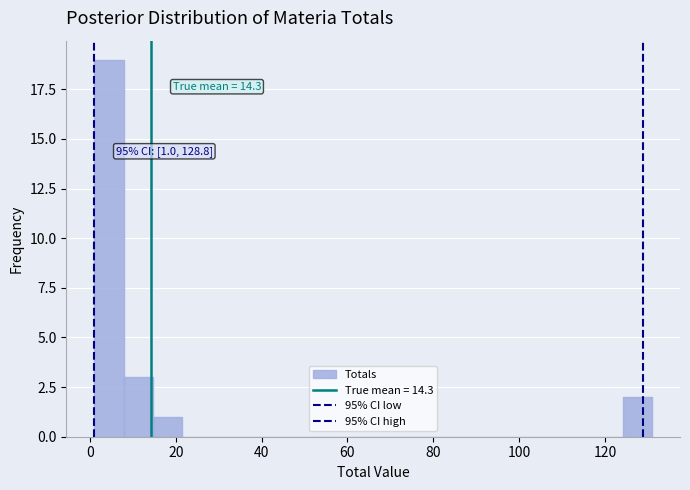

Read against the x-axis, roughly where is the centre of the tallest bar?

4